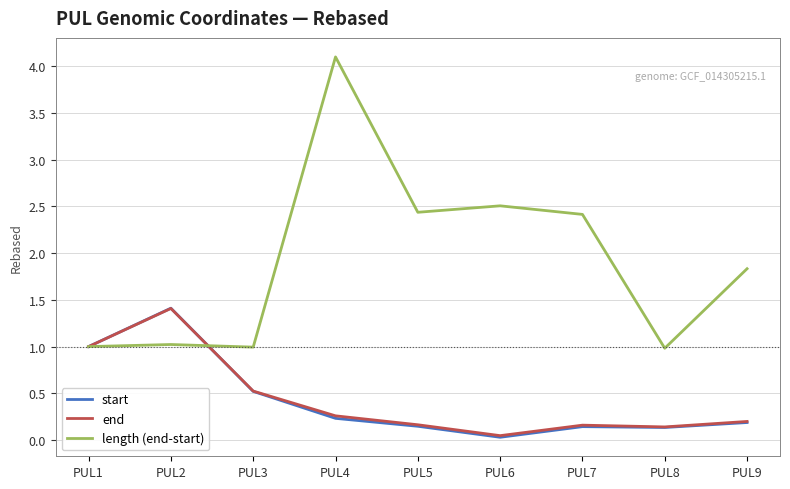

Which series has the widest spread of values?

length (end-start)